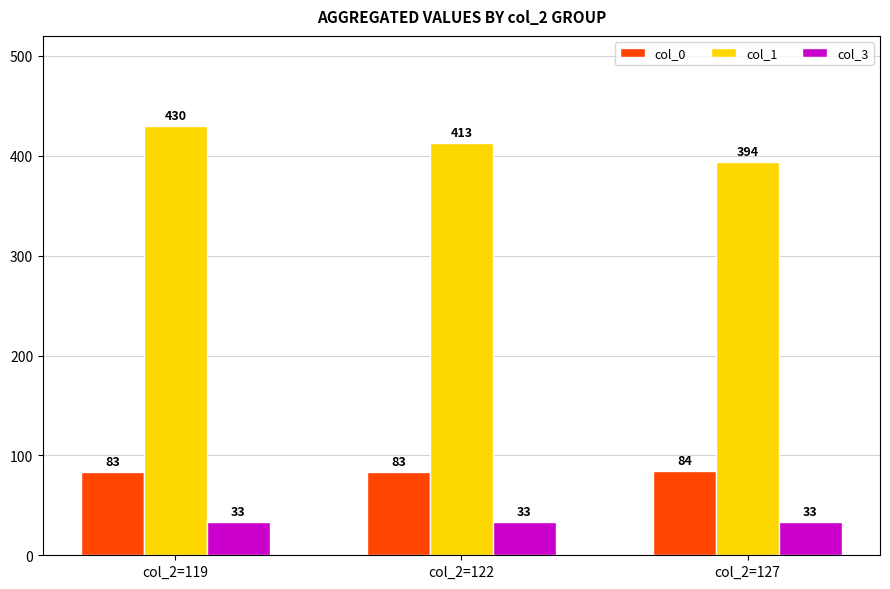

What is the value of the col_3 bar at the 1st from the left?

33